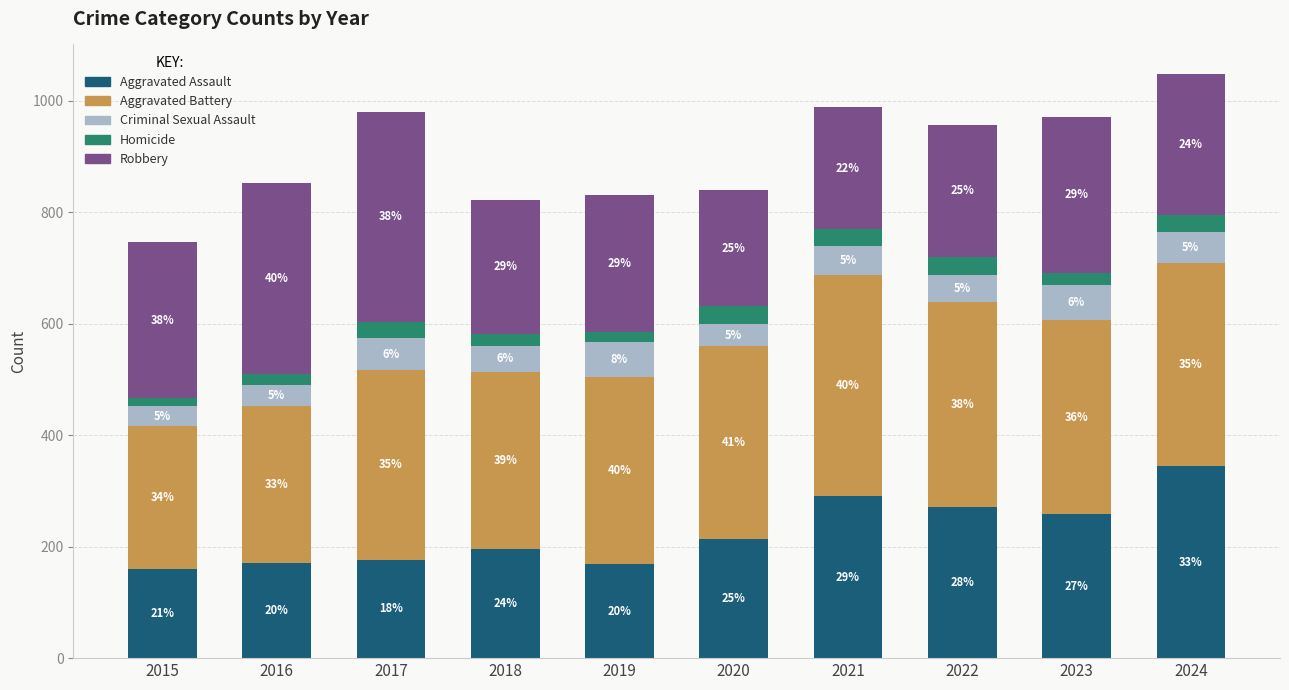

At 2020, list the series in order from largest to smallest.

Aggravated Battery, Aggravated Assault, Robbery, Criminal Sexual Assault, Homicide